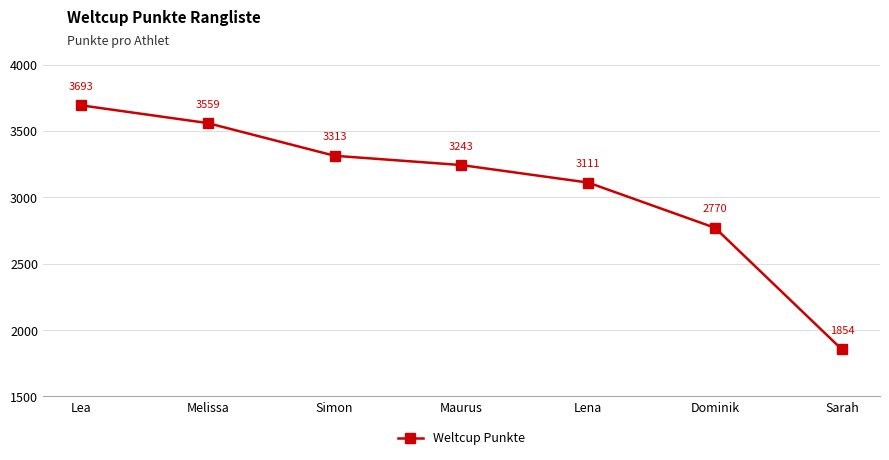

What is the smallest value displayed?

1854